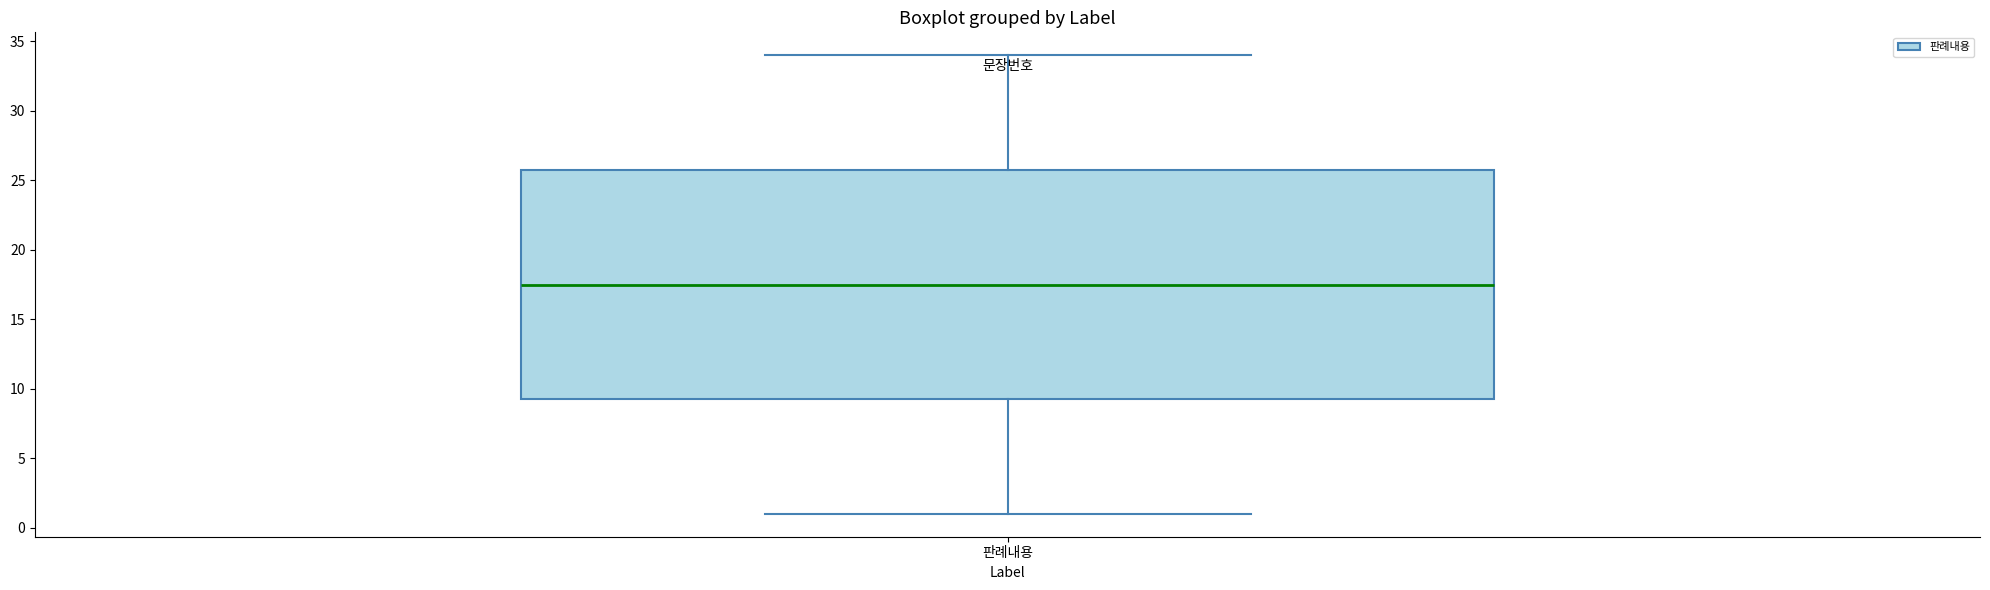

Where does the lower whisker of the box for 판례내용 end on the y-axis? The values are not printed on the chart, so give them approximately, as read against the axis.

1.0